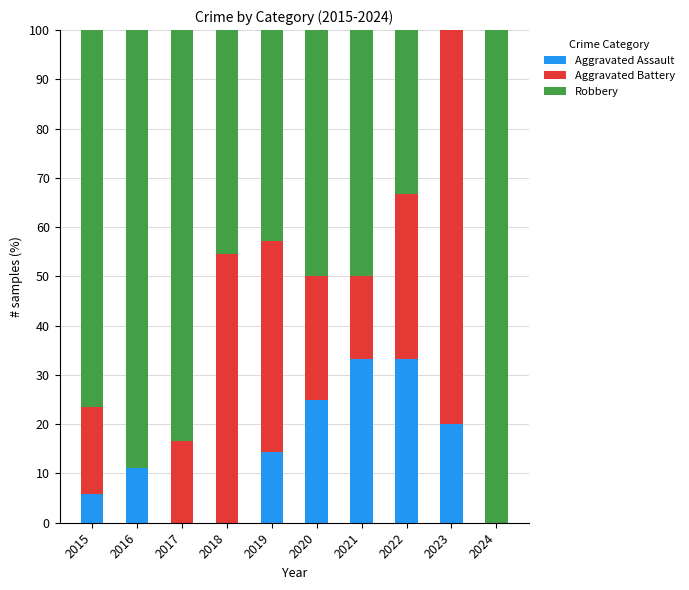

What is the total value across all series at 2018?

100.0